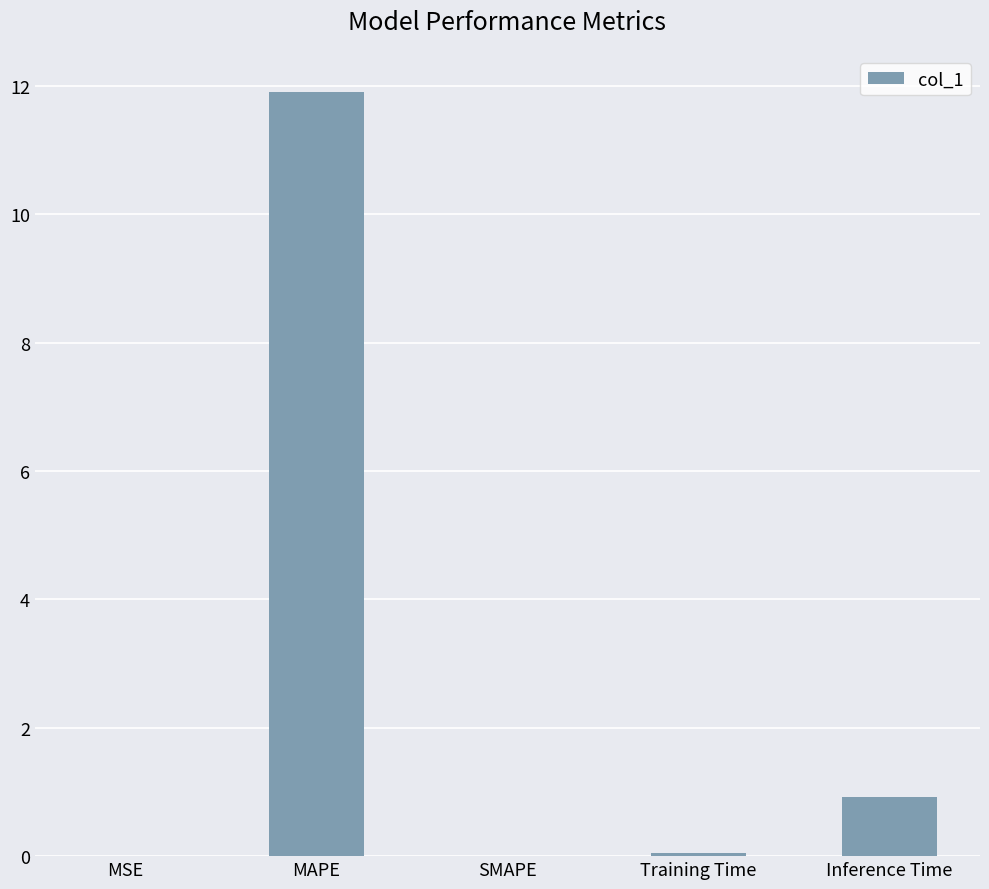

Which has a higher value, Training Time or MAPE?

MAPE